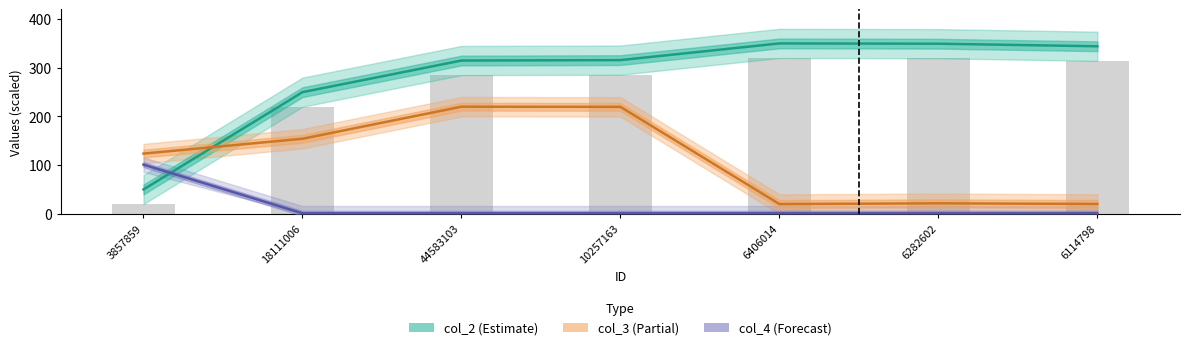

Is it true that col_4 (Forecast) equals 1.0 at 10257163?

True